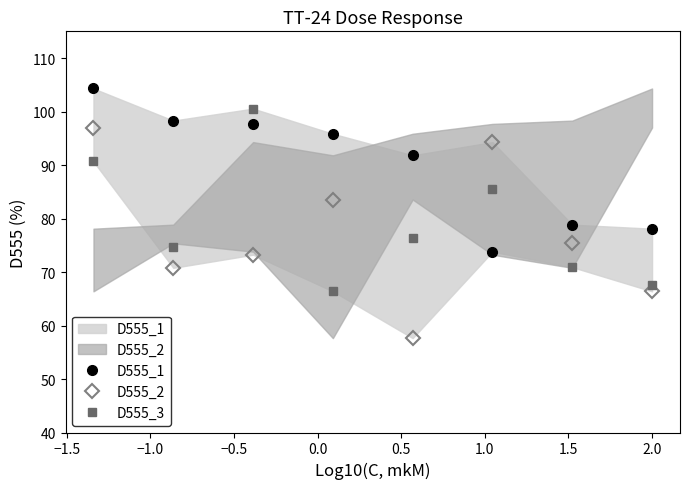

Which series changed the most between −0.5 and 1.0?

D555_1